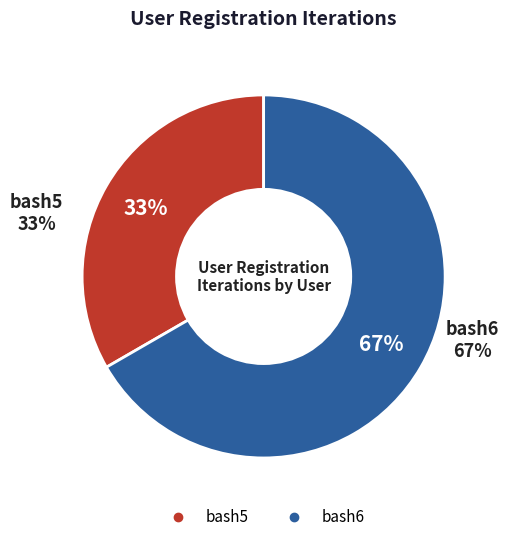

Which has a higher value, bash6 or bash5?

bash6